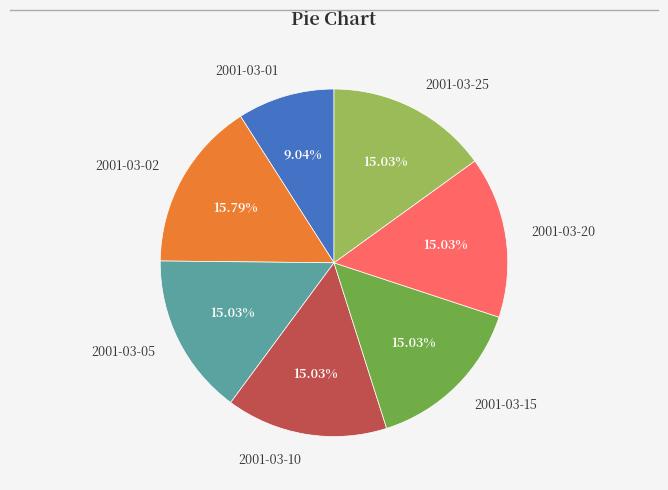

How many slices are in this pie chart?

7